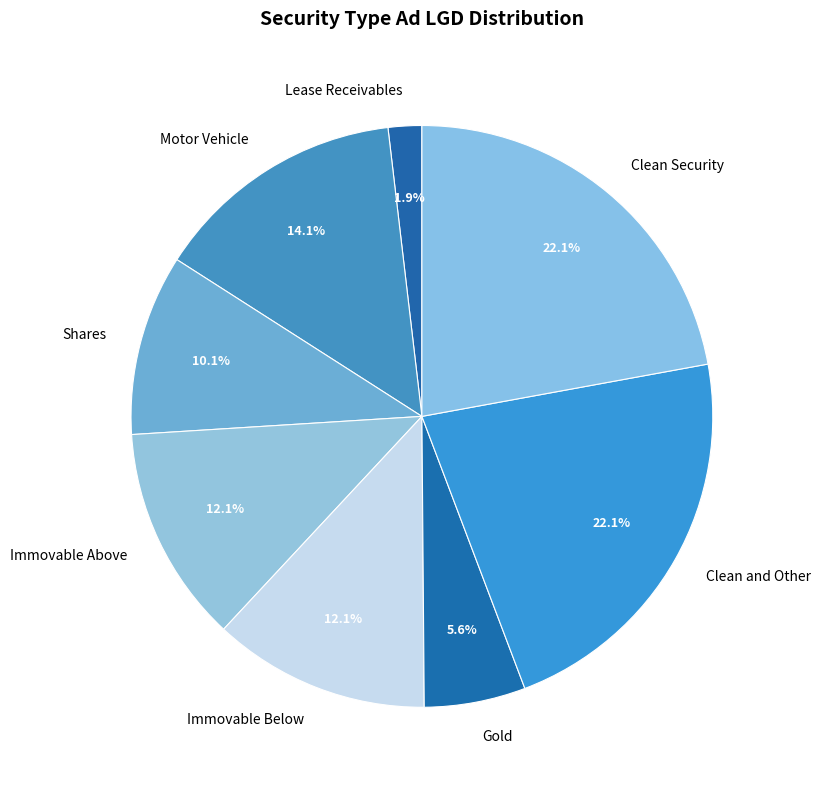

Which has a higher value, Motor Vehicle or Immovable Below?

Motor Vehicle